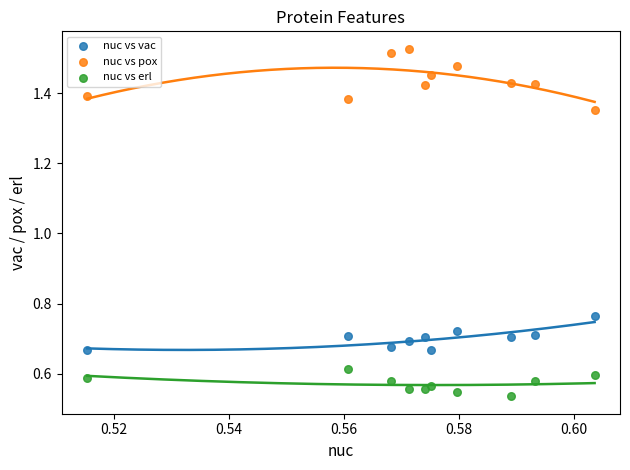

Which series reaches the minimum Y coordinate?

nuc vs erl